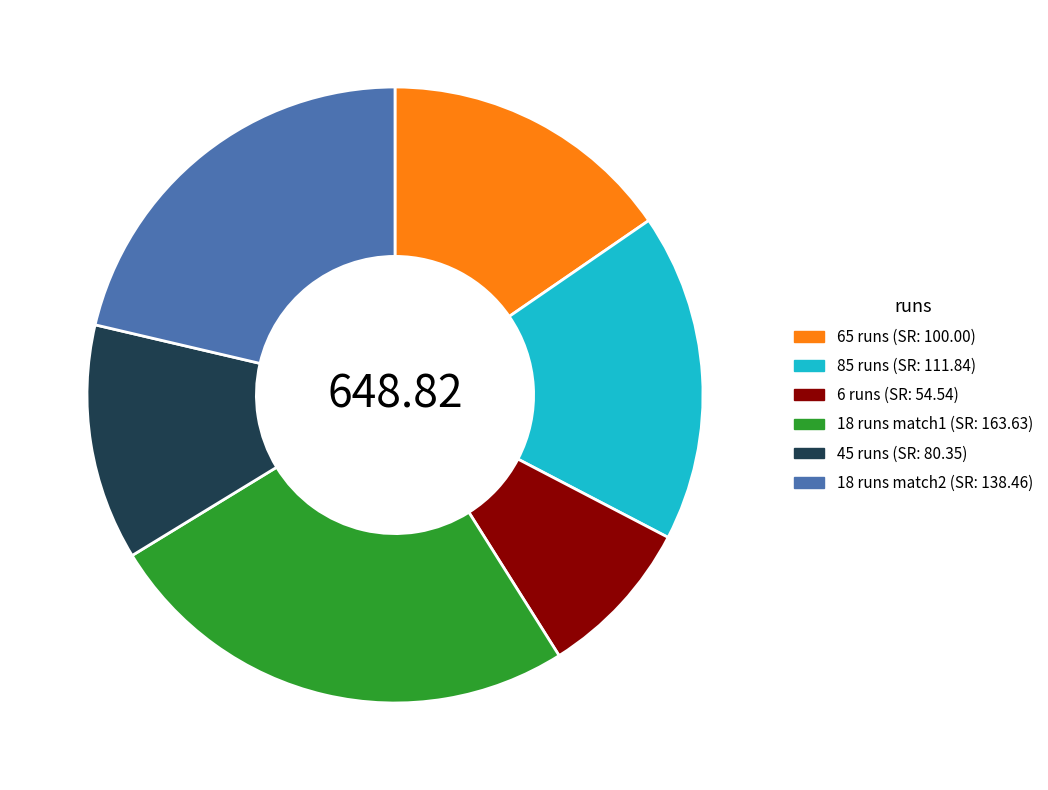

Is there any slice that represents more than half of the pie?

No